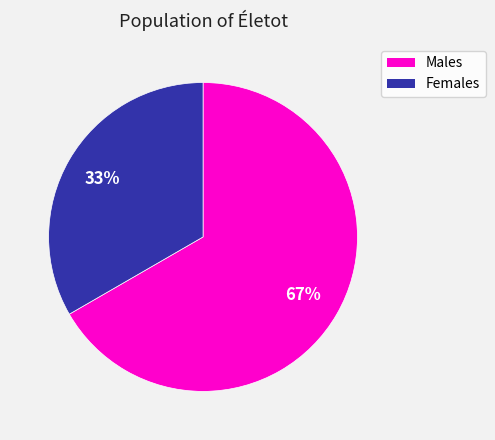

Does any single category account for the majority?

Yes